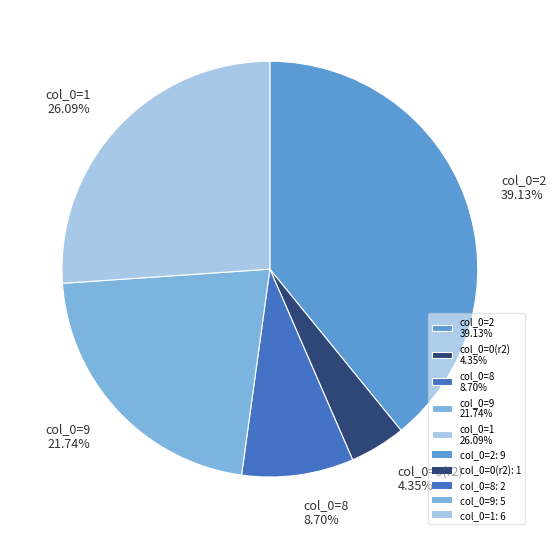

Is the sum of col_0=9 21.74% and col_0=1 26.09% greater than half?

No